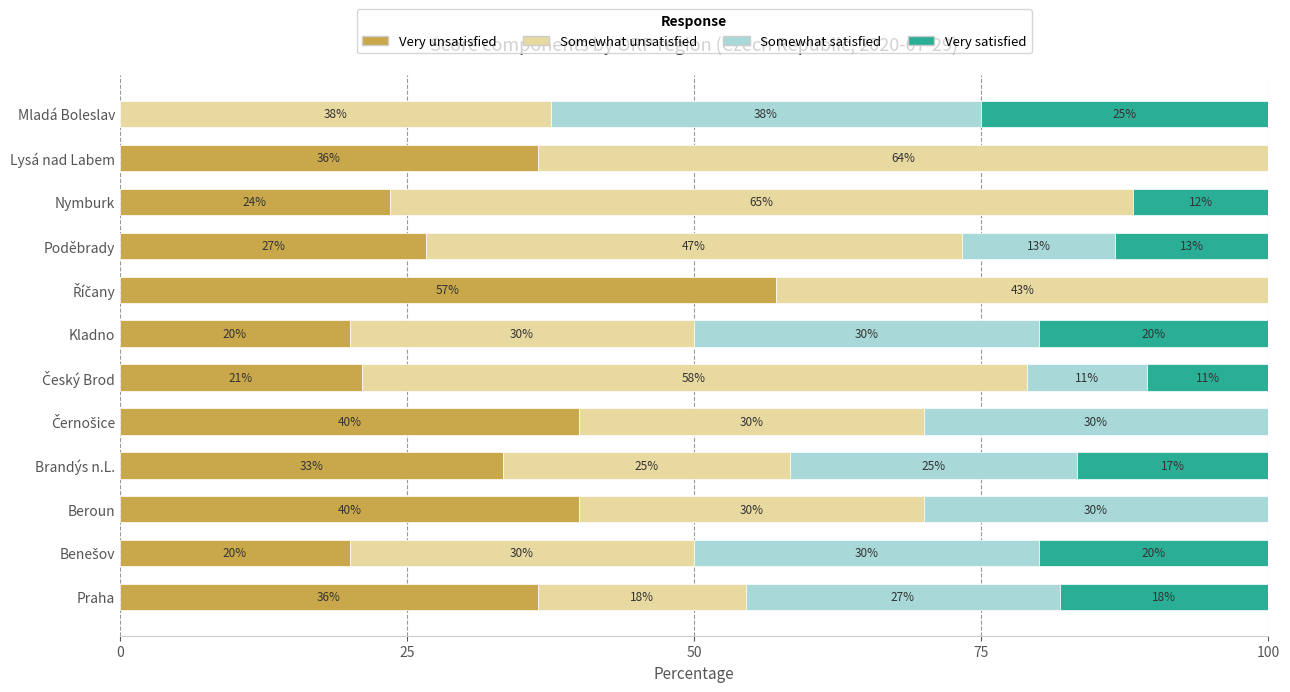

At which label is Very unsatisfied closest to 28?

Poděbrady